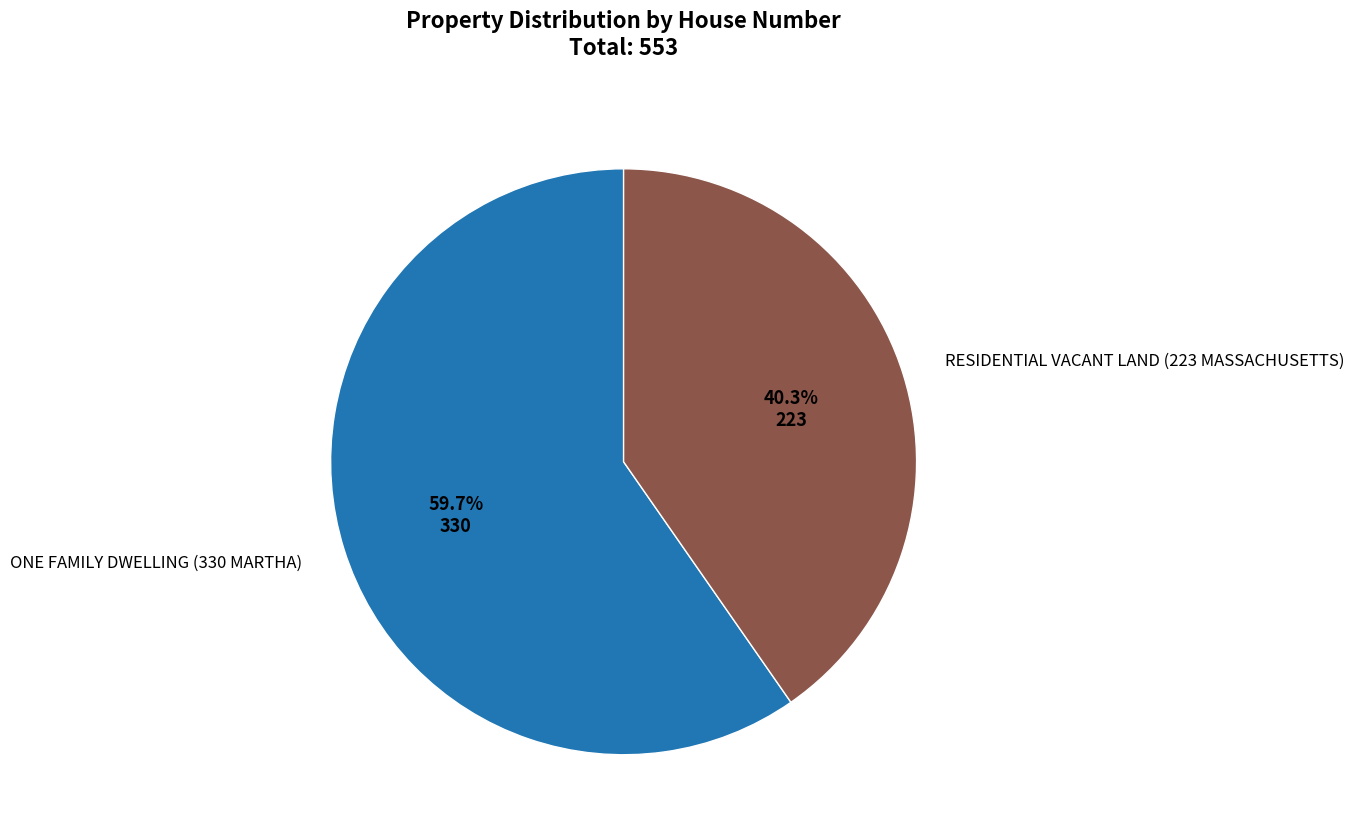

Is there a majority slice in this chart?

Yes